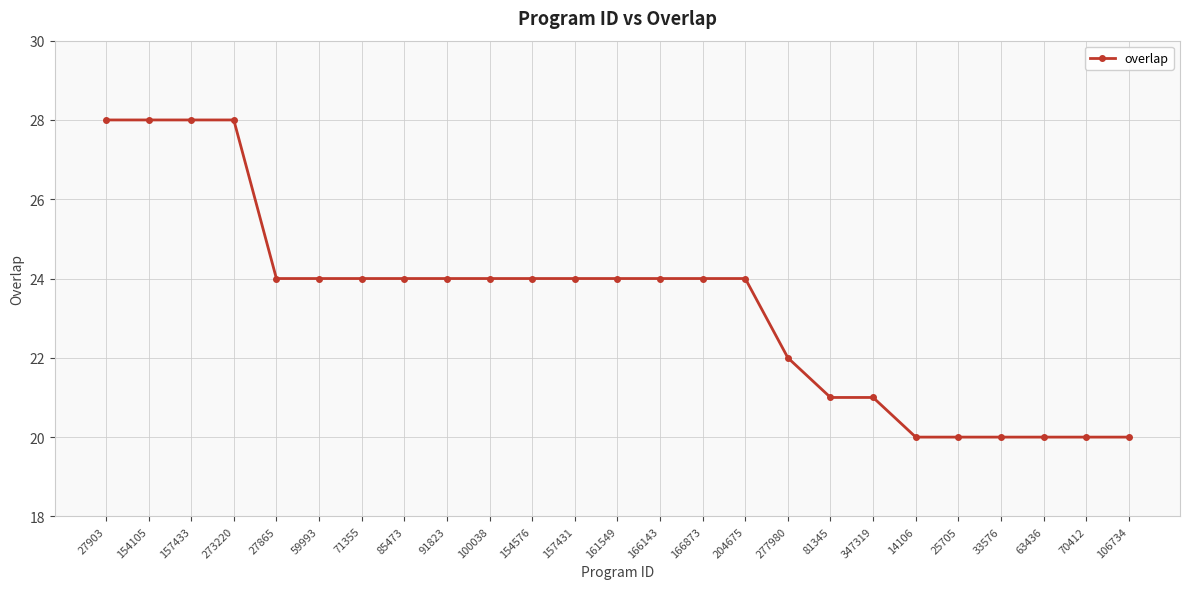

How many values are below 24?

9